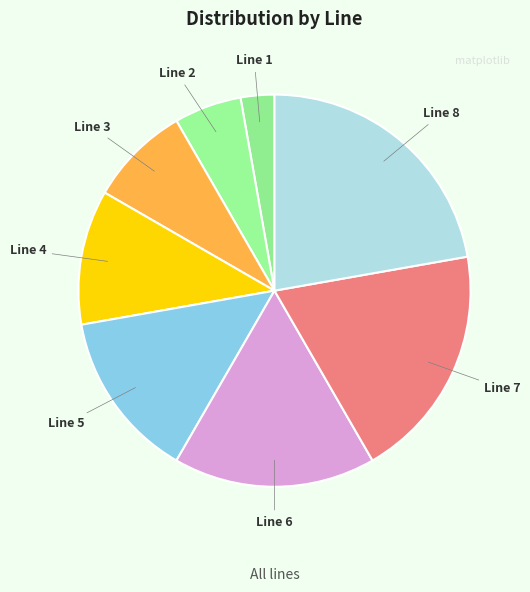

Which has a higher value, Line 3 or Line 8?

Line 8